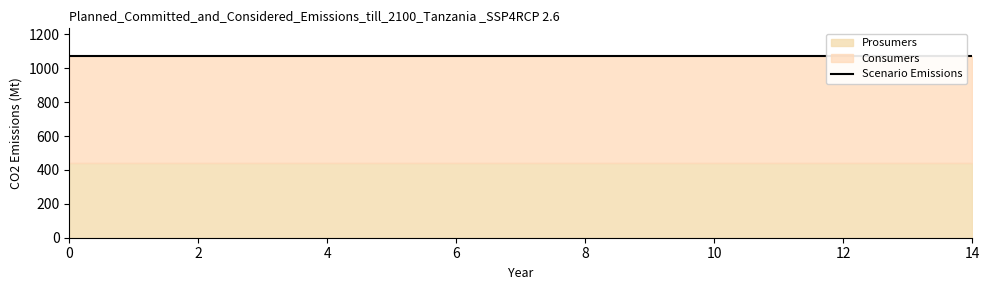

Rank the series by their average value, from highest to lowest.

Consumers, Prosumers